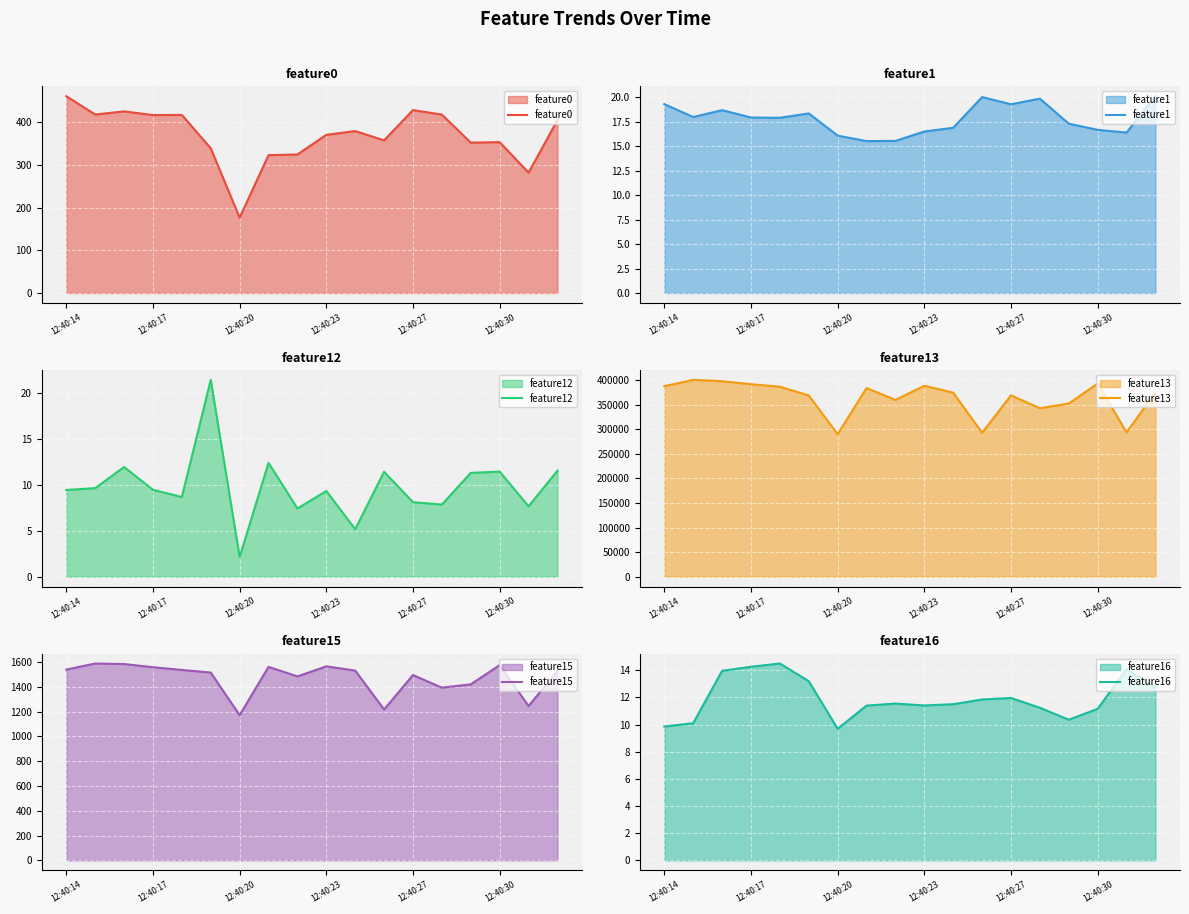

What is the lowest value of the feature12 series?

2.1